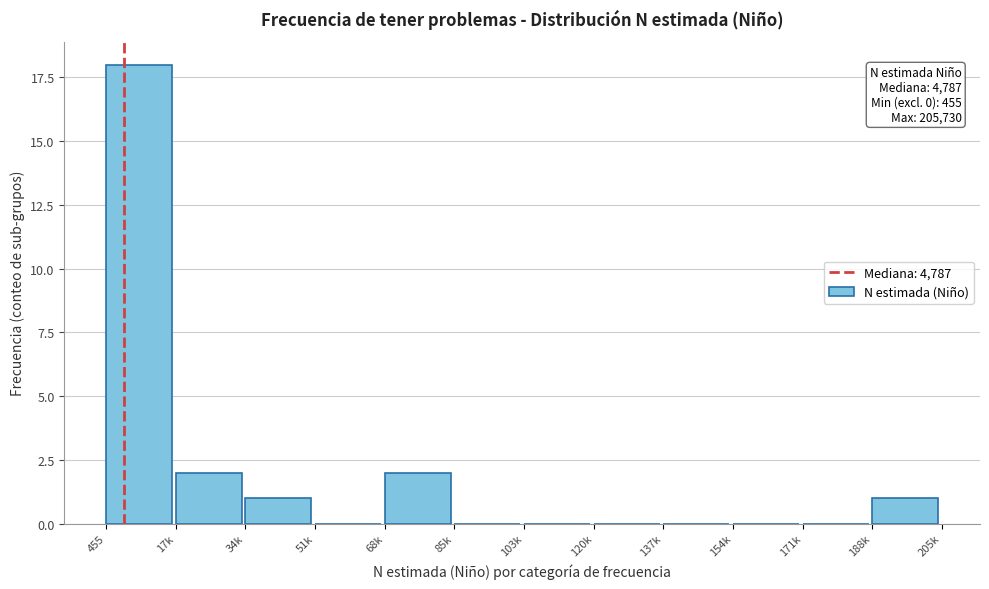

Reading right to left, transcribe all the data shown in this chart.

188k=1	171k=0	154k=0	137k=0	120k=0	103k=0	85k=0	68k=2	51k=0	34k=1	17k=2	455=18